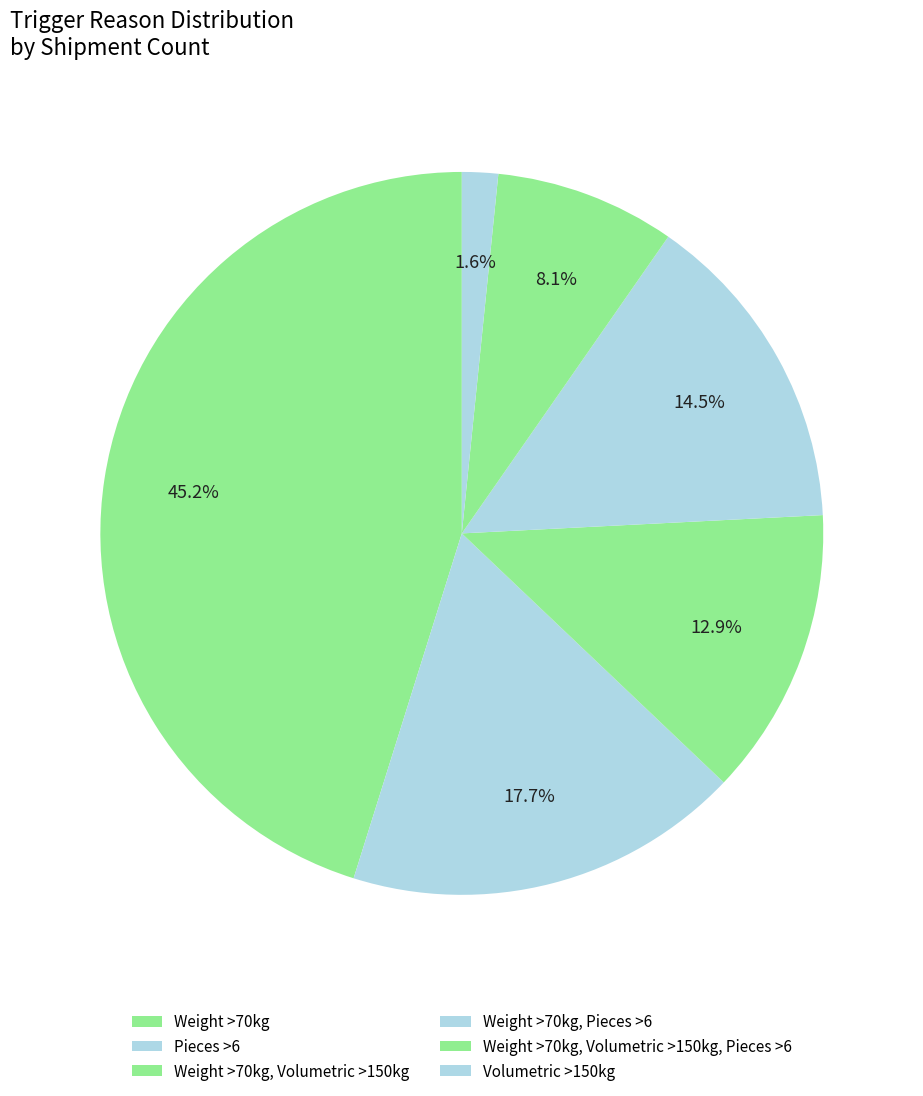

How many slices are in this pie chart?

6